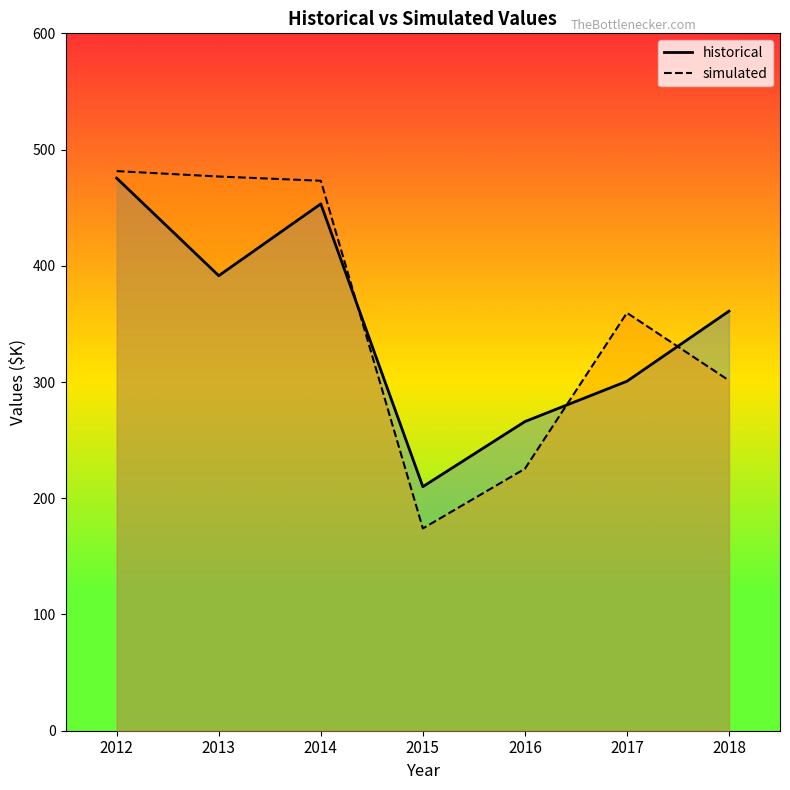

Read the historical value at 2016.

266.0